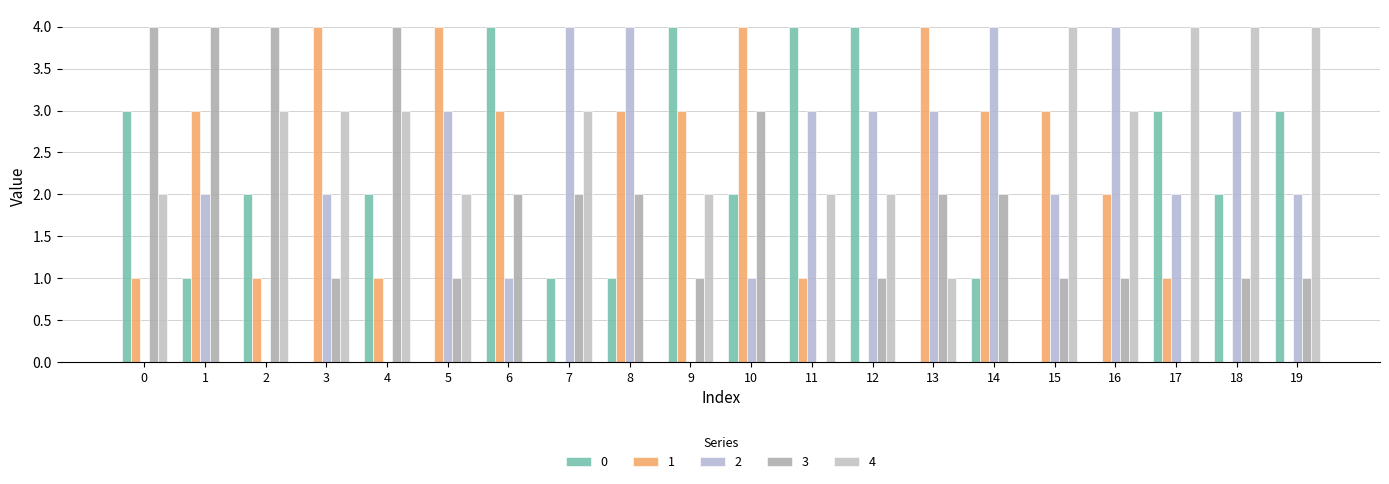

At how many categories does at least one series exceed 1?

20